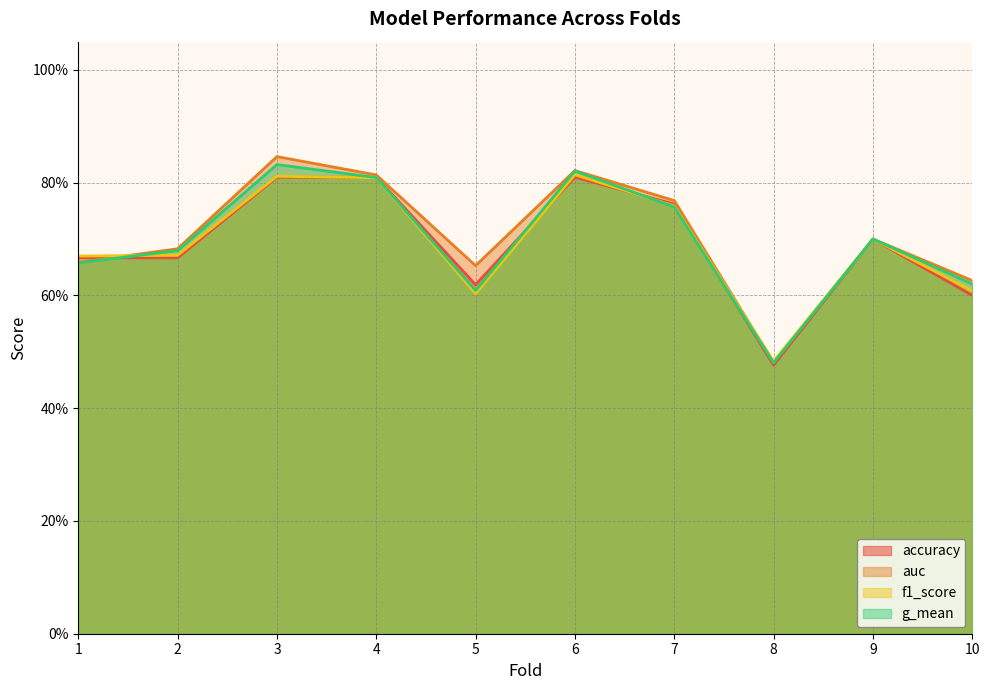

What is the value of the auc point at the 3rd from the left?

0.8